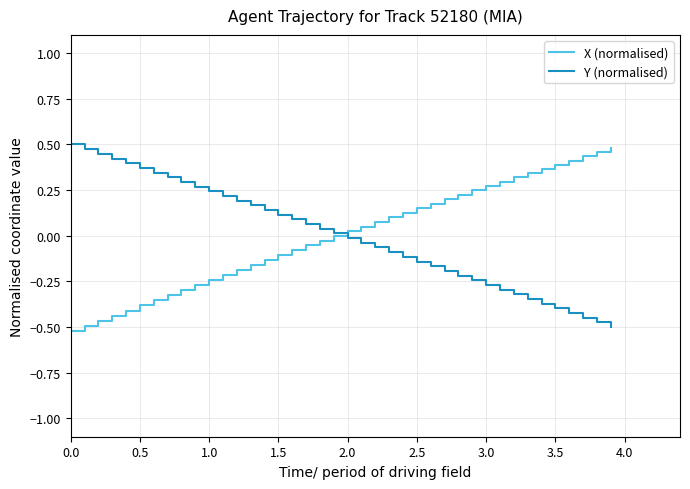

What is the minimum value for X (normalised)?

-0.5